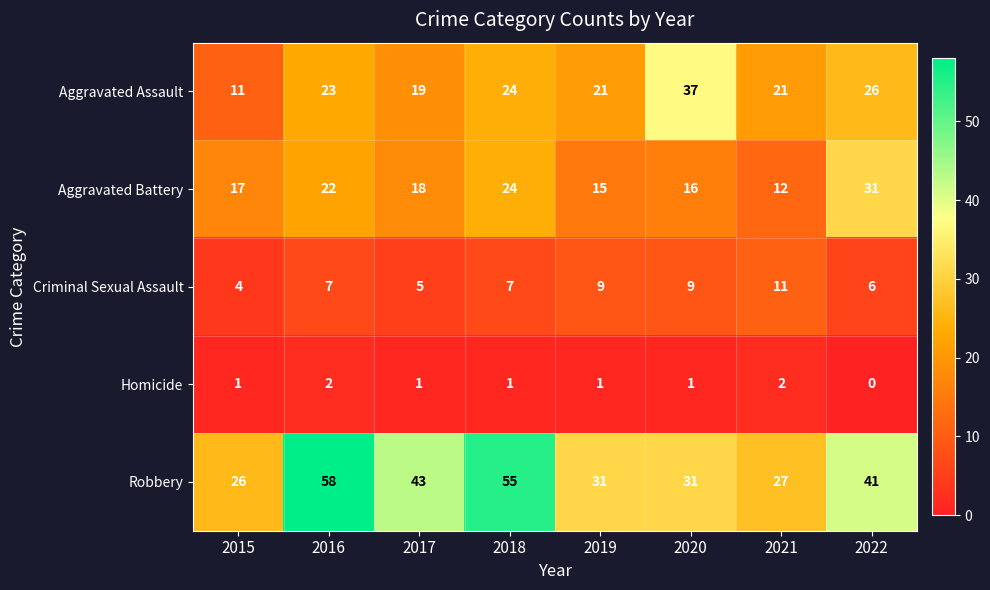

How many distinct data groups are displayed?

5